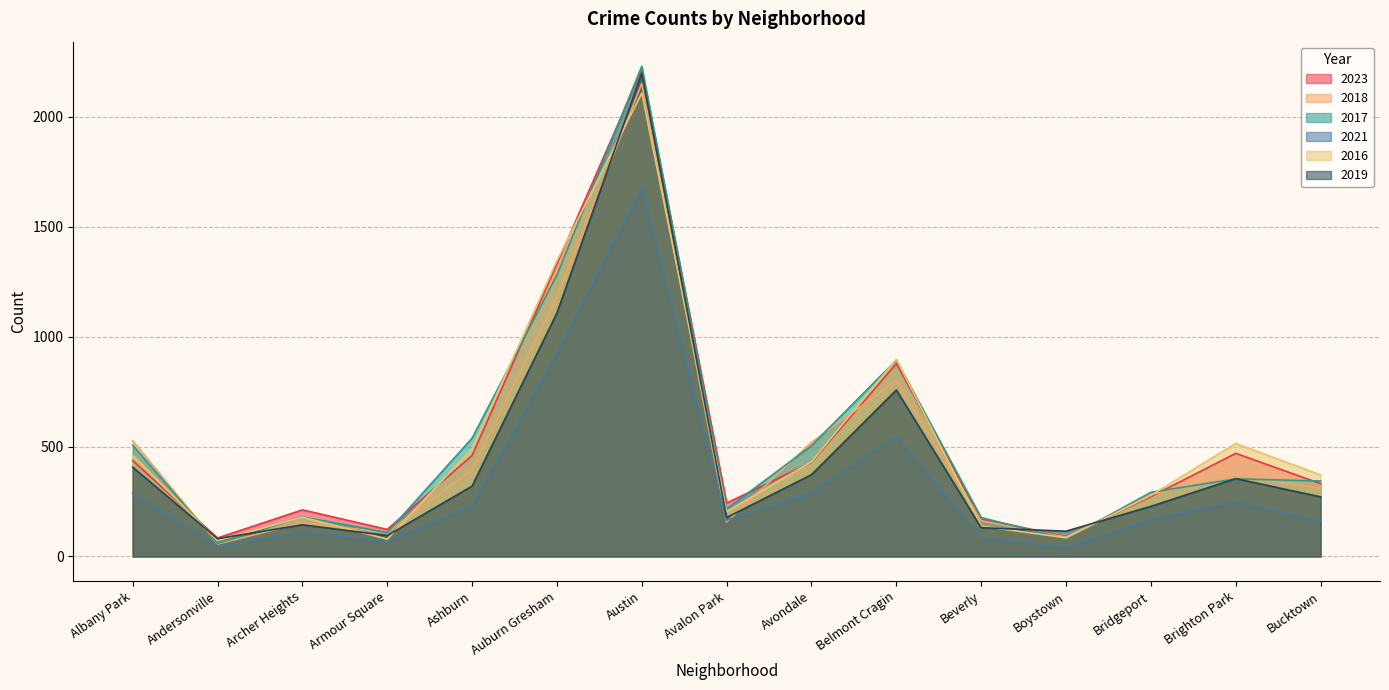

At which category is the sum across all series the highest?

Austin